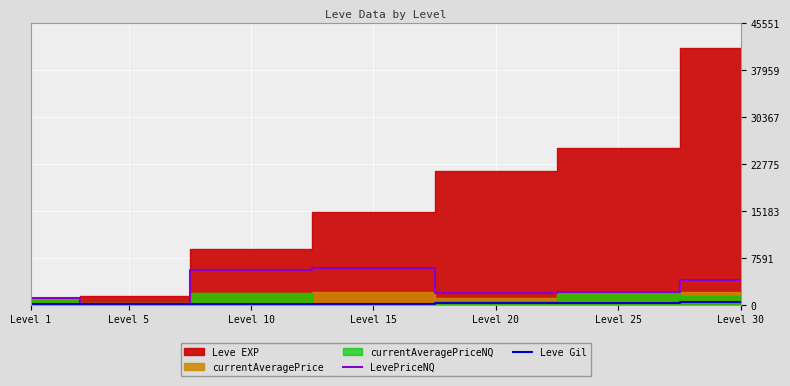

What is the sum of all Leve Gil values?

1573.0